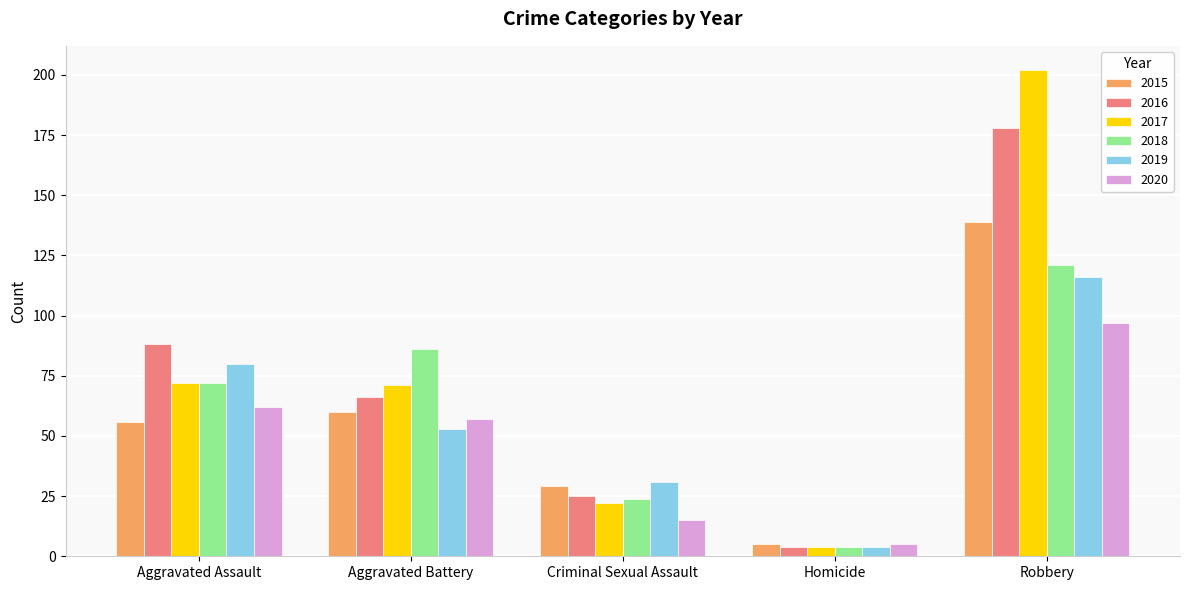

What is the maximum value for 2018?

121